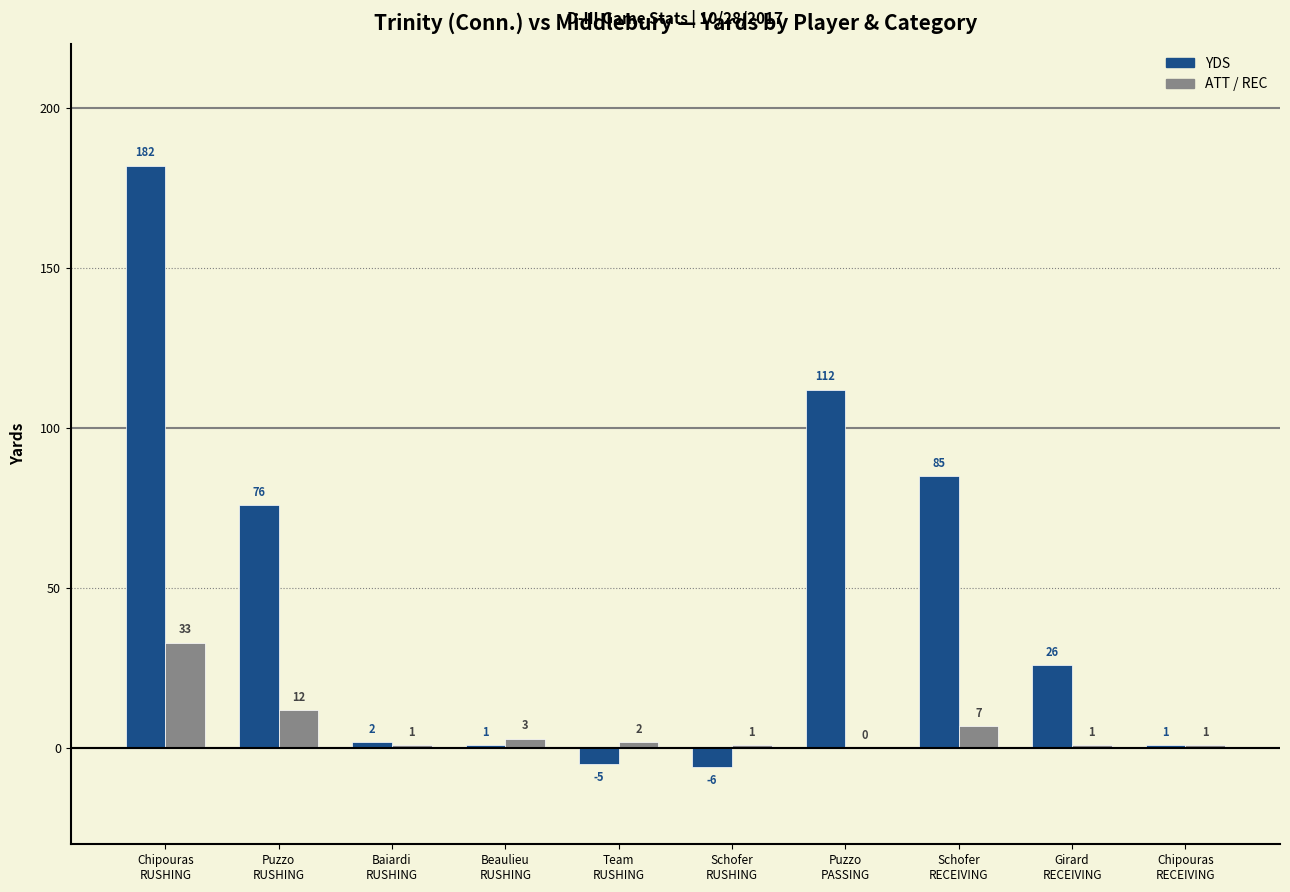

Where does the YDS series first go above 26?

Chipouras
RUSHING